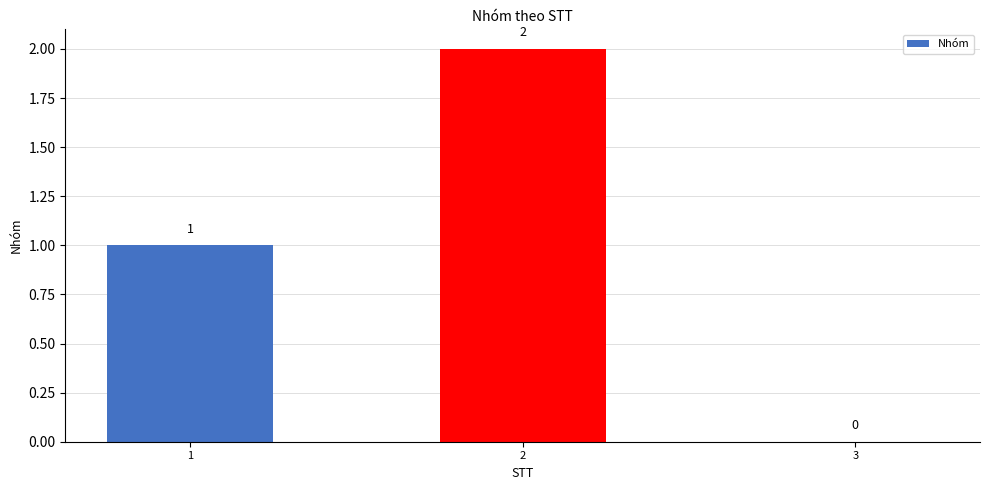

Are the bars horizontal?

No